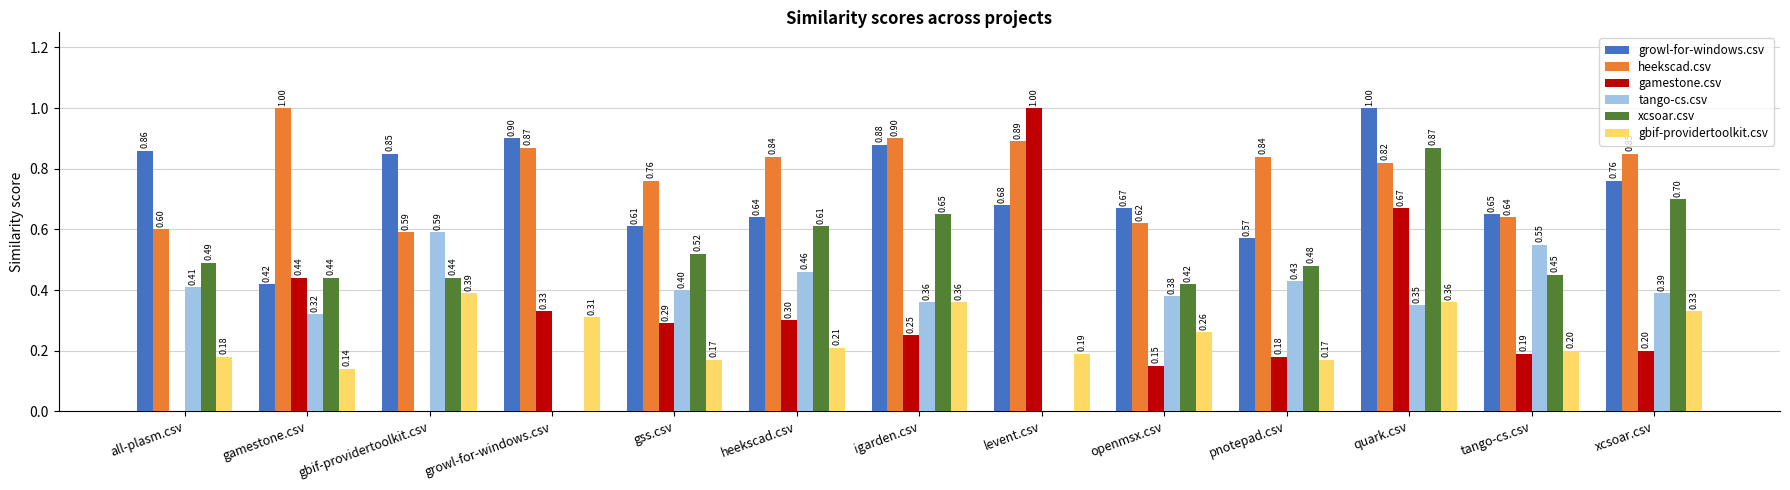

What is the sum of the heekscad.csv values at gamestone.csv and openmsx.csv?

1.6